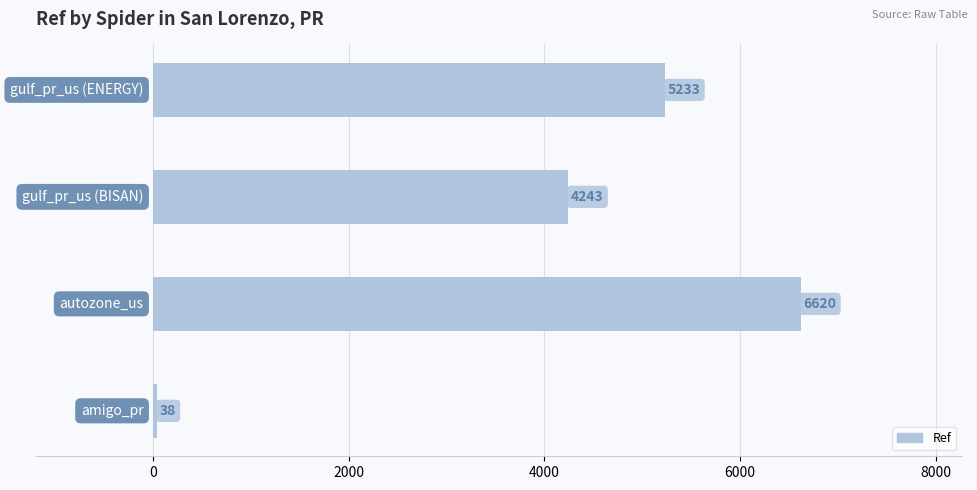

What is the difference between the maximum and second lowest values?

2377